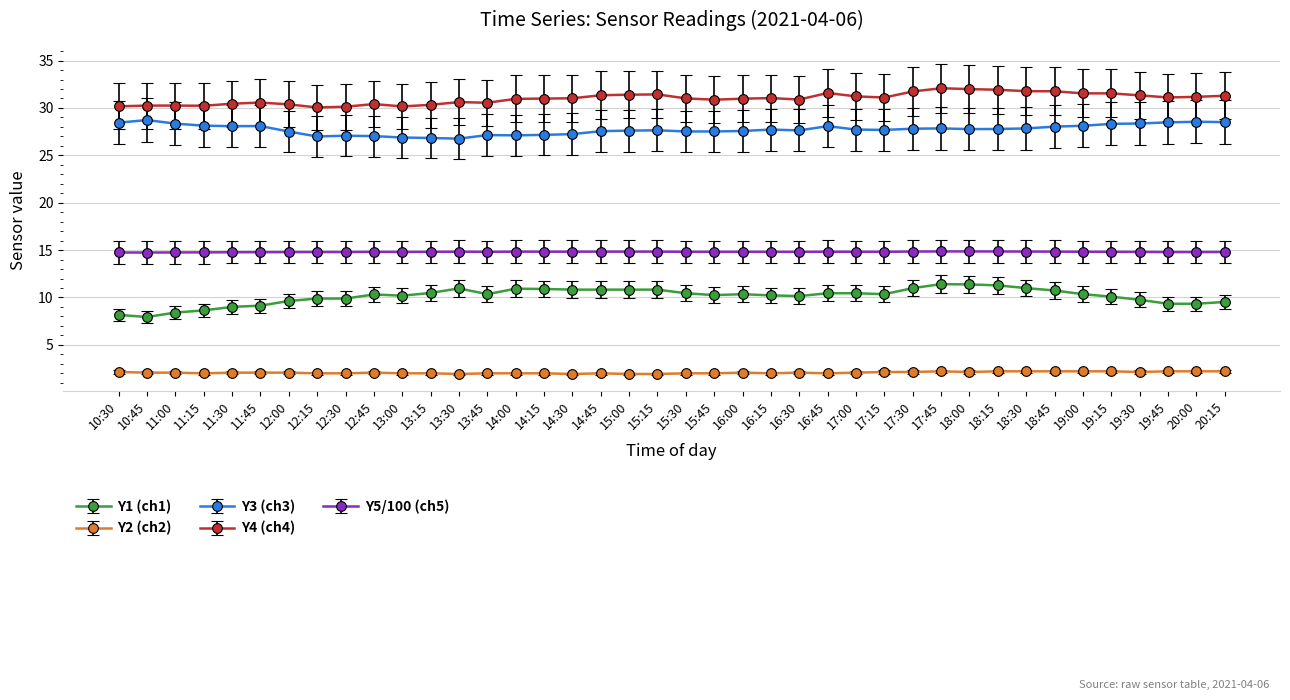

The value of Y4 (ch4) at 13:00 is 12.1. True or false?

False